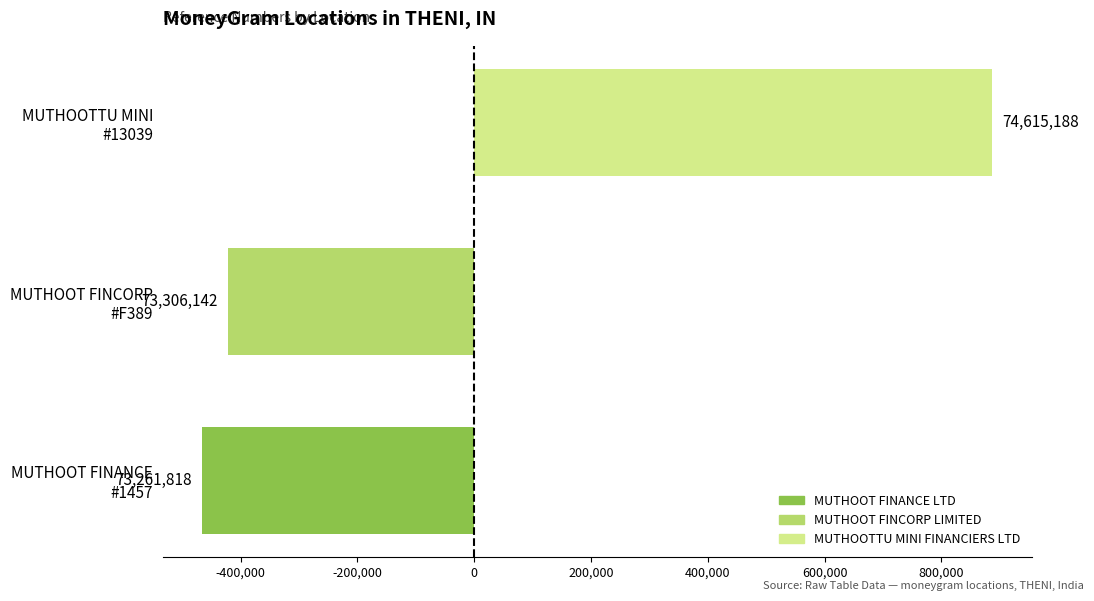

At which category does the chart reach its minimum across all series?

MUTHOOT FINANCE #1457